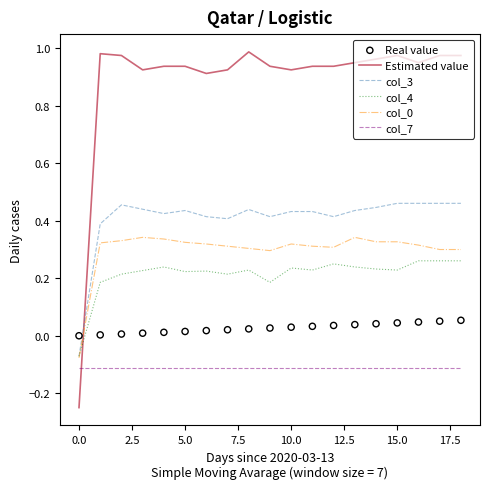

True or false: Estimated value has a value of -0.4 at 0.0.

False